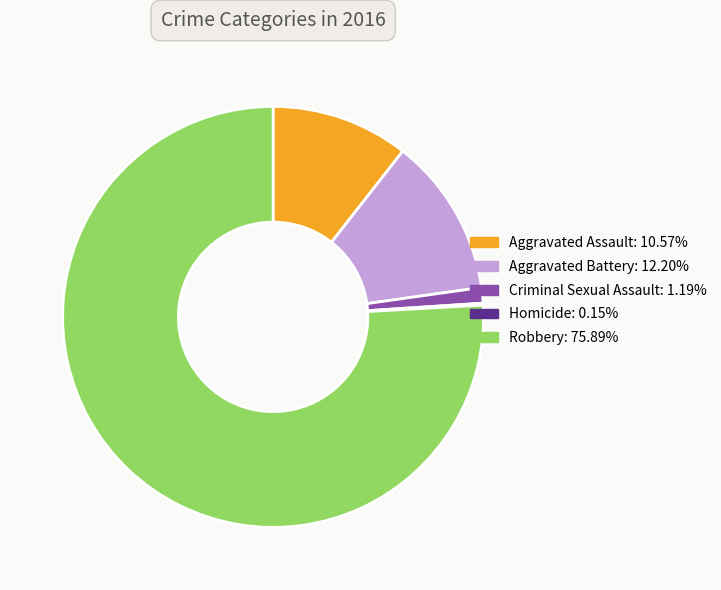

Between Aggravated Assault and Criminal Sexual Assault, which is larger?

Aggravated Assault